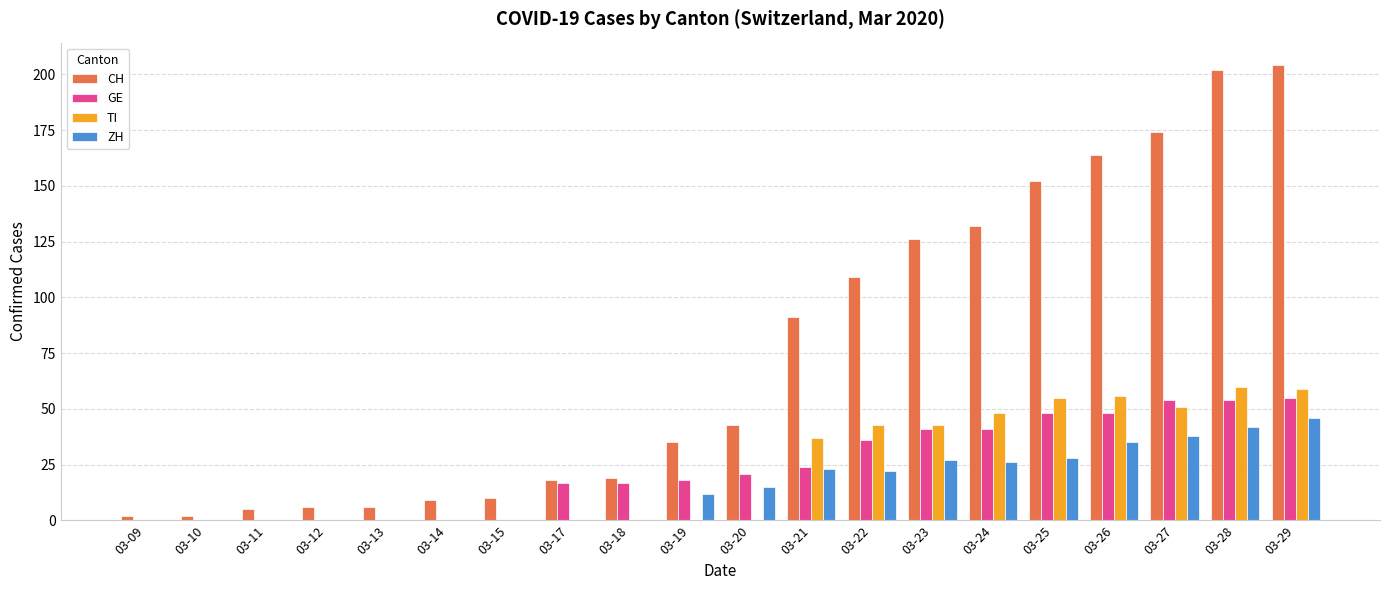

What value does the CH series have at 03-13, to the nearest 10?

10